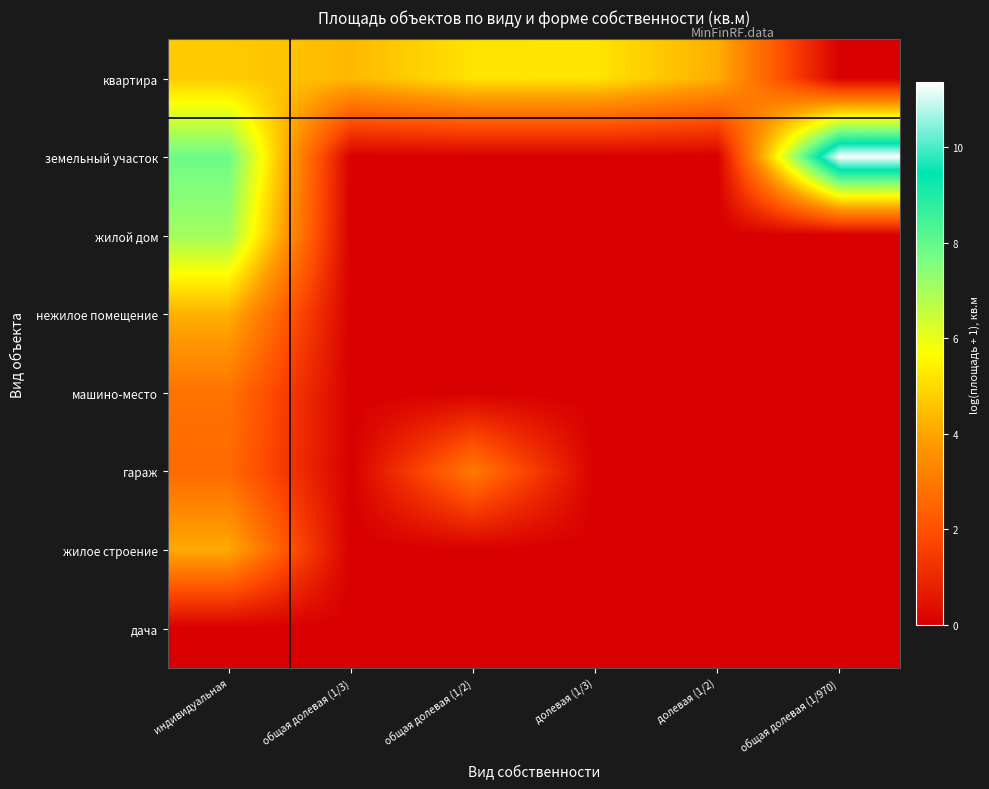

Reading left to right, what are all the values shown in this chart?

квартира: индивидуальная=4.7	общая долевая (1/3)=4.4	общая долевая (1/2)=5.2	долевая (1/3)=5.2	долевая (1/2)=4.2	общая долевая (1/970)=0.0
земельный участок: индивидуальная=7.8	общая долевая (1/3)=0.0	общая долевая (1/2)=0.0	долевая (1/3)=0.0	долевая (1/2)=0.0	общая долевая (1/970)=11.4
жилой дом: индивидуальная=7.1	общая долевая (1/3)=0.0	общая долевая (1/2)=0.0	долевая (1/3)=0.0	долевая (1/2)=0.0	общая долевая (1/970)=0.0
нежилое помещение: индивидуальная=4.2	общая долевая (1/3)=0.0	общая долевая (1/2)=0.0	долевая (1/3)=0.0	долевая (1/2)=0.0	общая долевая (1/970)=0.0
машино-место: индивидуальная=2.9	общая долевая (1/3)=0.0	общая долевая (1/2)=0.0	долевая (1/3)=0.0	долевая (1/2)=0.0	общая долевая (1/970)=0.0
гараж: индивидуальная=2.6	общая долевая (1/3)=0.0	общая долевая (1/2)=3.0	долевая (1/3)=0.0	долевая (1/2)=0.0	общая долевая (1/970)=0.0
жилое строение: индивидуальная=4.1	общая долевая (1/3)=0.0	общая долевая (1/2)=0.0	долевая (1/3)=0.0	долевая (1/2)=0.0	общая долевая (1/970)=0.0
дача: индивидуальная=0.0	общая долевая (1/3)=0.0	общая долевая (1/2)=0.0	долевая (1/3)=0.0	долевая (1/2)=0.0	общая долевая (1/970)=0.0